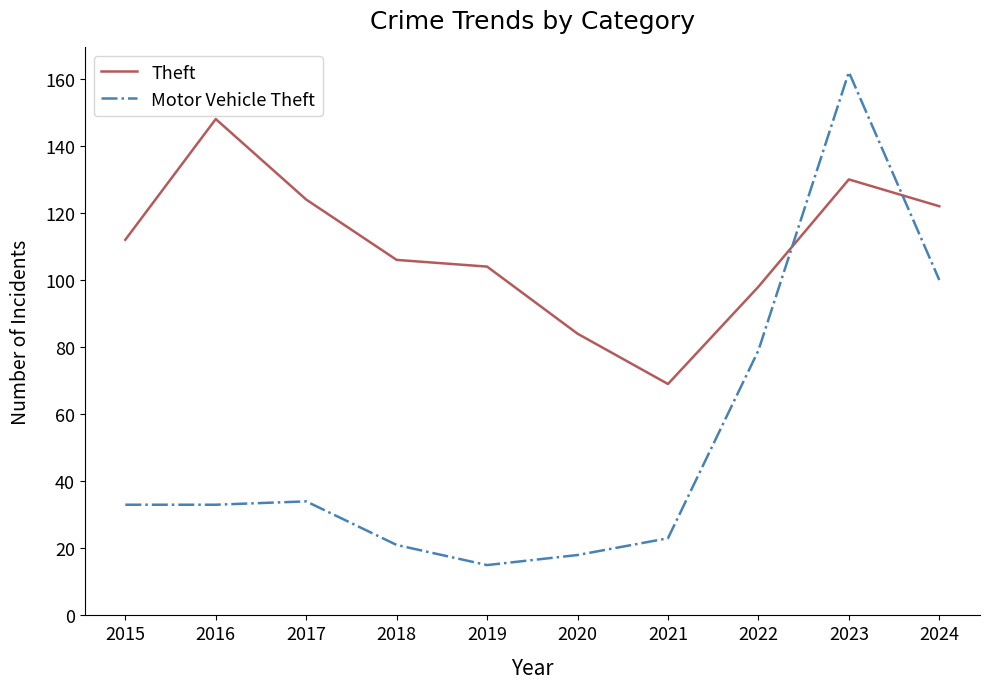

True or false: Theft and Motor Vehicle Theft cross at least once.

True